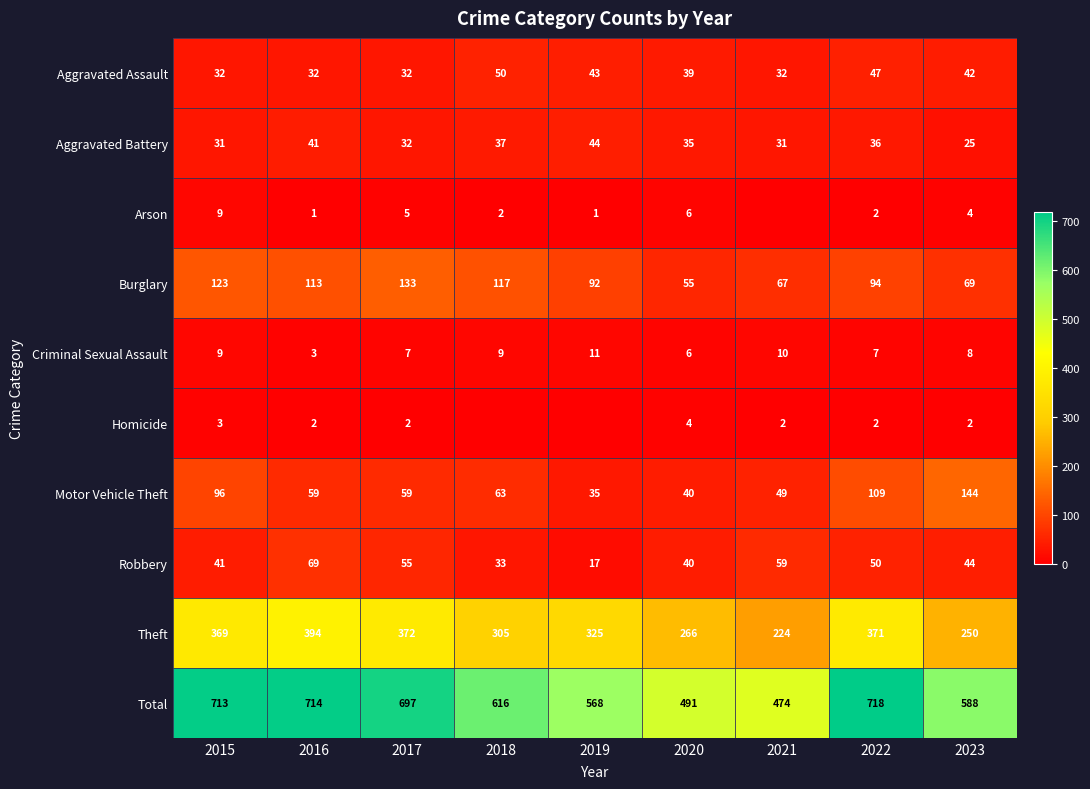

What is the sum of the Robbery values at 2017 and 2020?

95